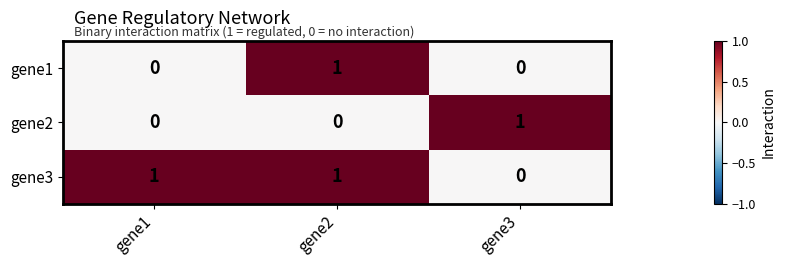

Reading left to right, list all the values displayed in this chart.

gene1: 0	1	0
gene2: 0	0	1
gene3: 1	1	0